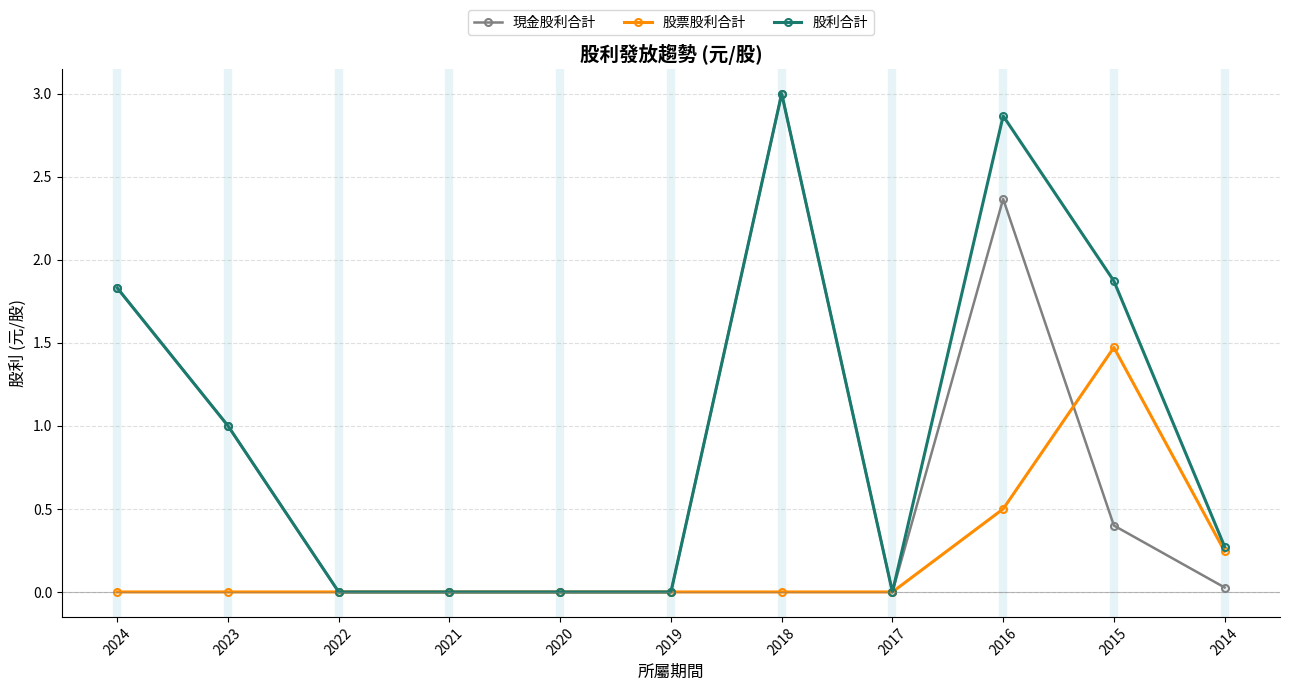

How many lines are shown in the chart?

3